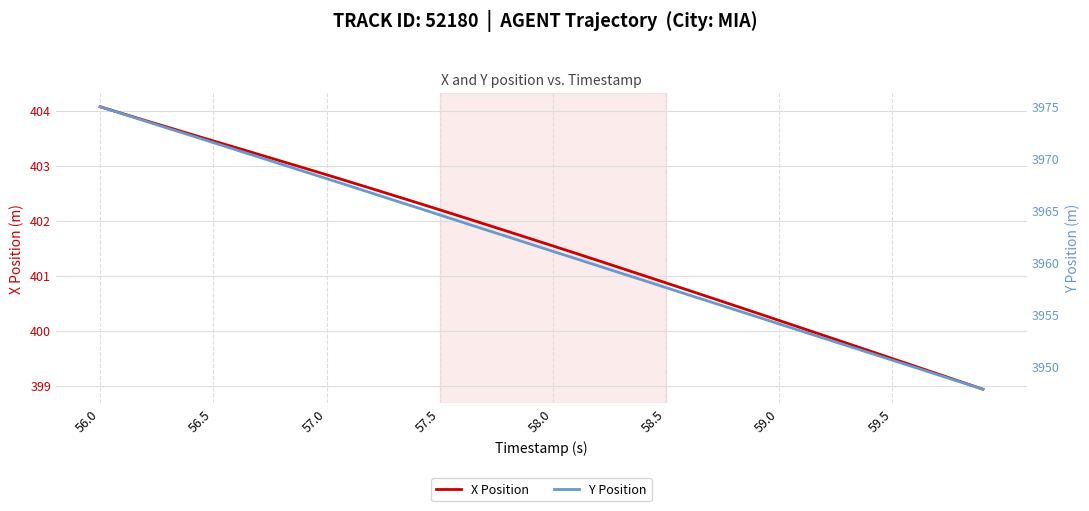

How many series are shown in this chart?

2